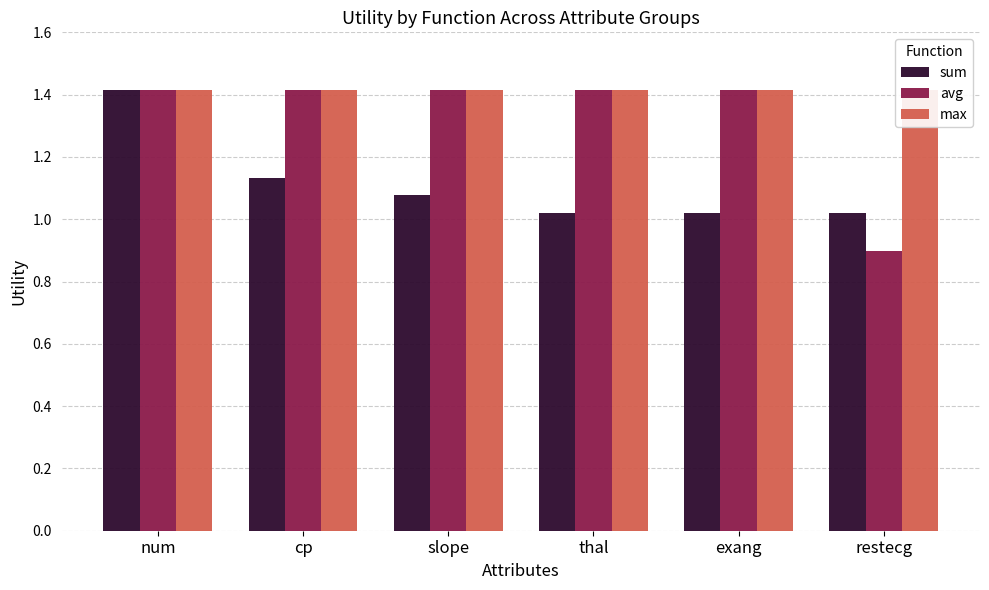

Where does the avg series first go above 1?

num